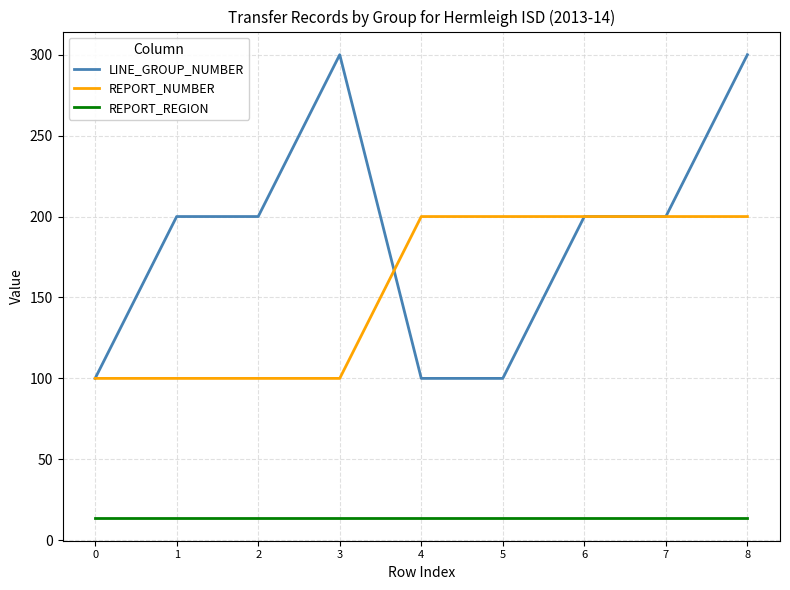

Rank the series at 8 from highest to lowest value.

LINE_GROUP_NUMBER, REPORT_NUMBER, REPORT_REGION